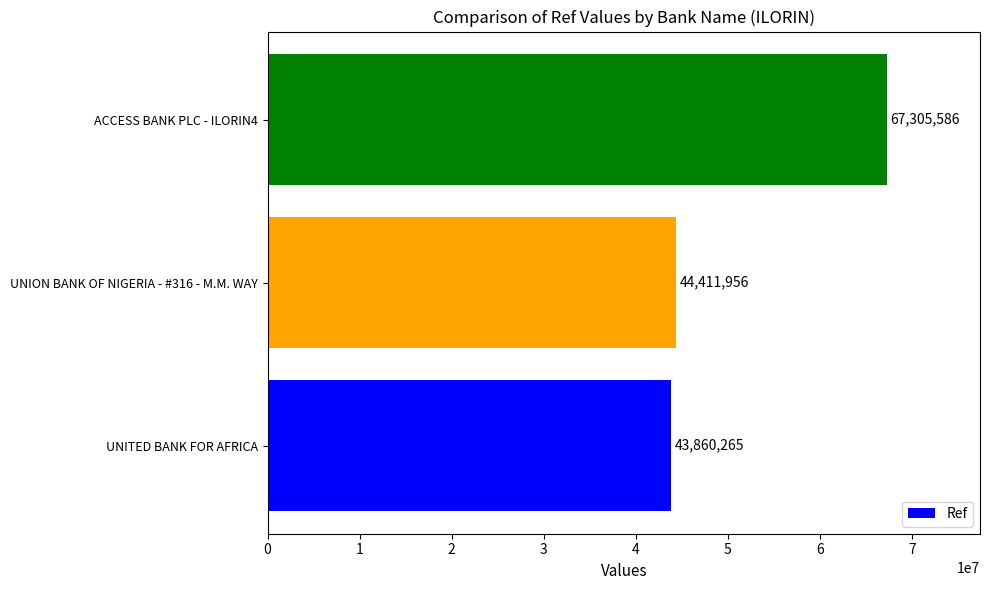

What is the greatest value displayed?

67305586